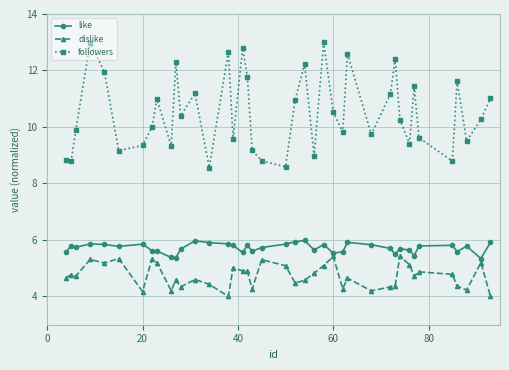

Which series has the largest range (max minus min)?

followers